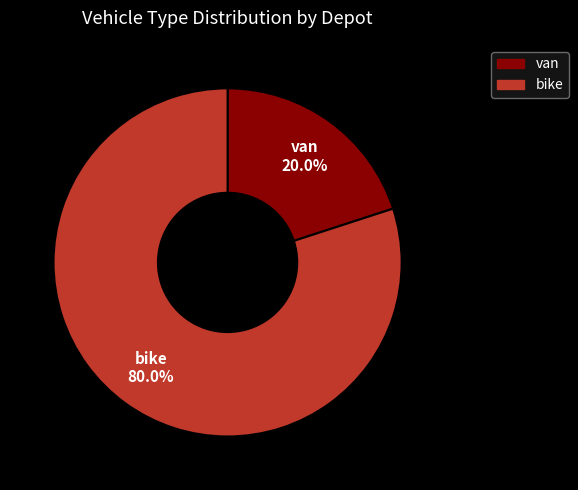

Which slice is the largest?

bike